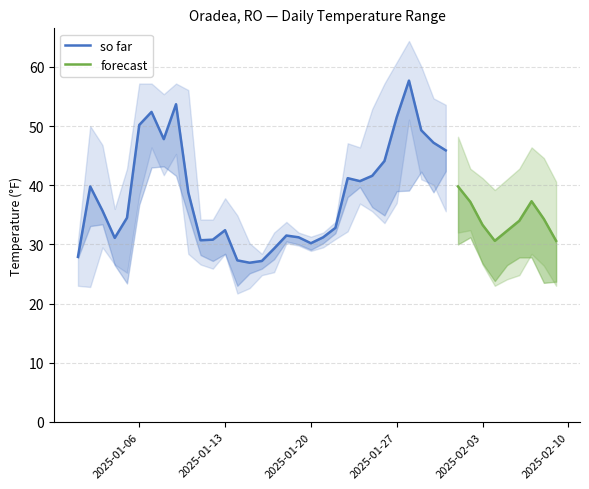

Where is the first local minimum for DEWP?

2025-01-05